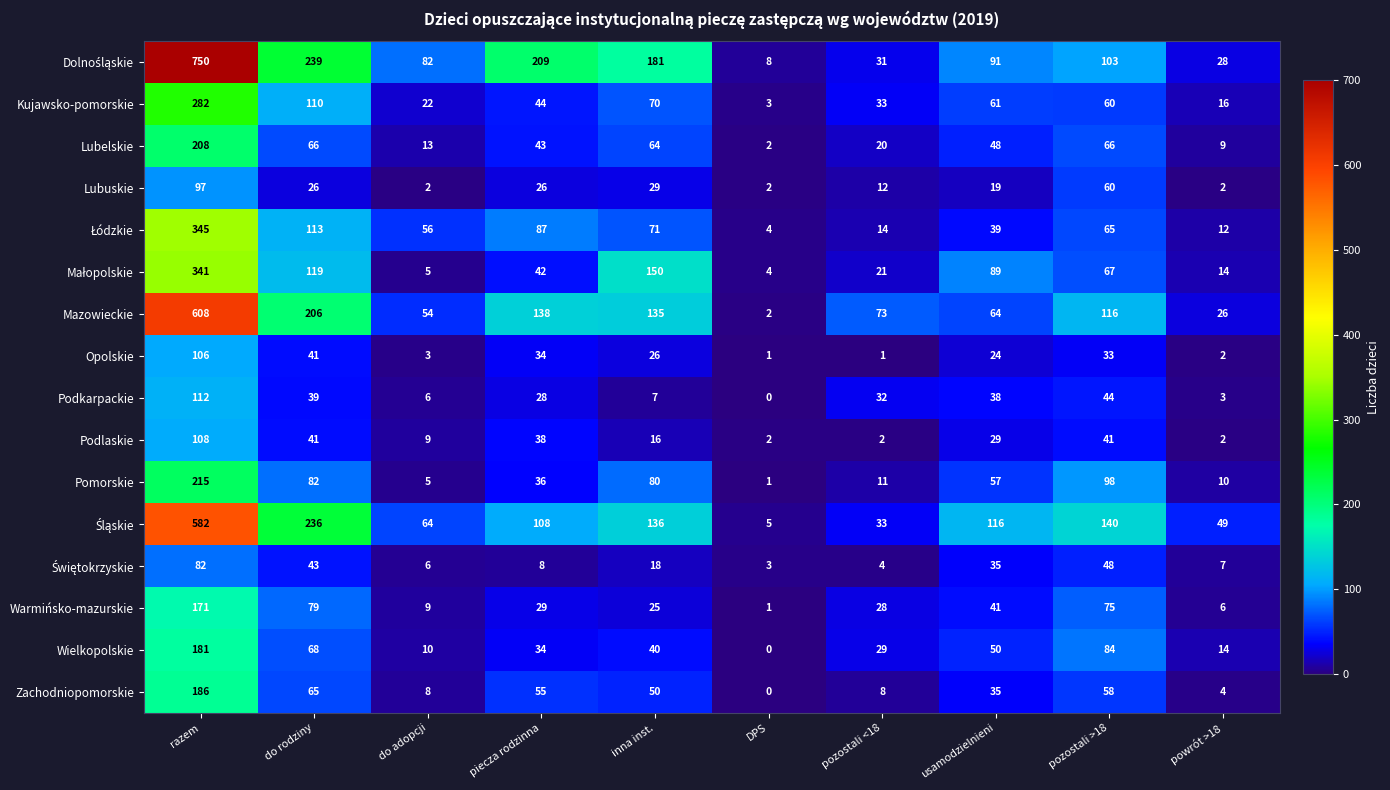

What is the sum of all Lubuskie values?

275